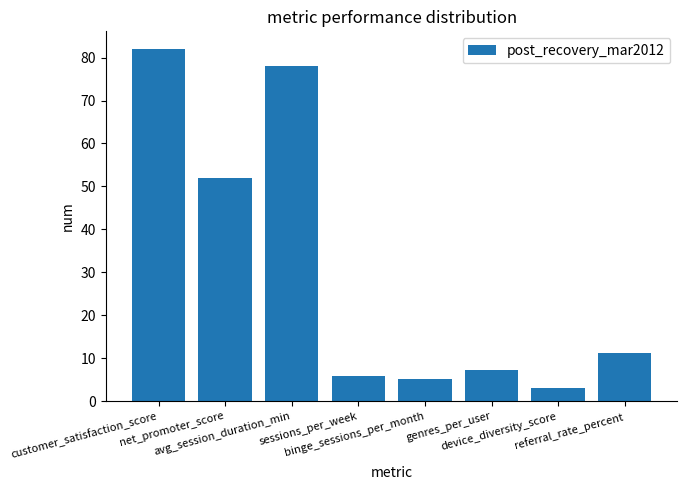

What is the difference between the maximum and second lowest values?

76.8